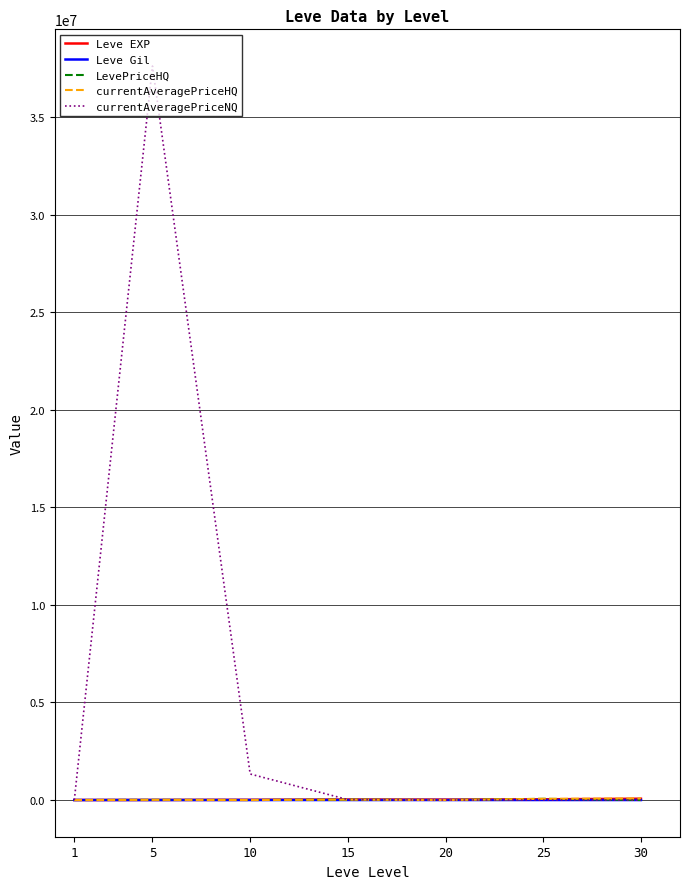

Which series has the widest spread of values?

currentAveragePriceNQ